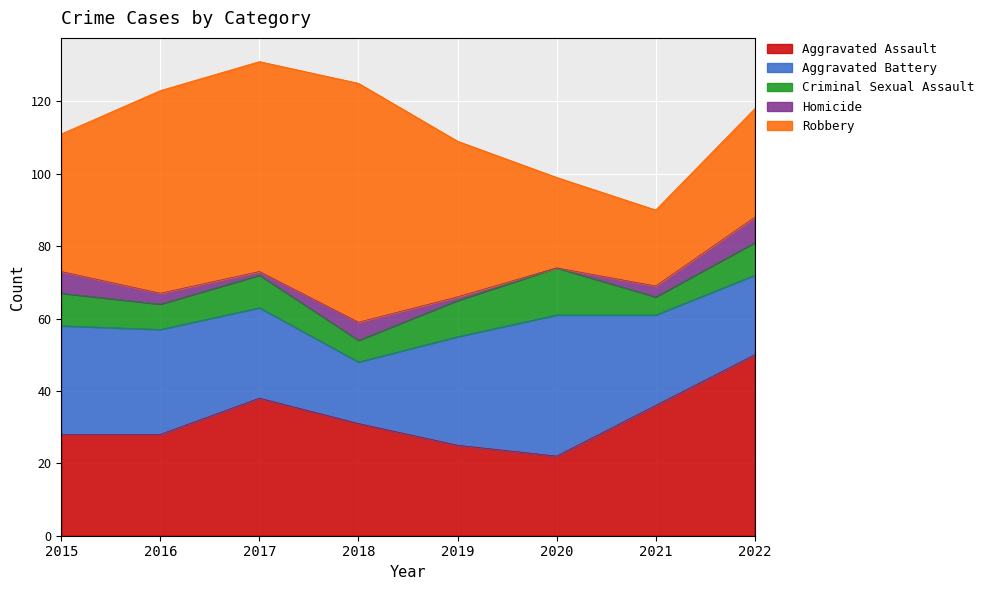

Between 2015 and 2016, which series saw the biggest shift?

Robbery